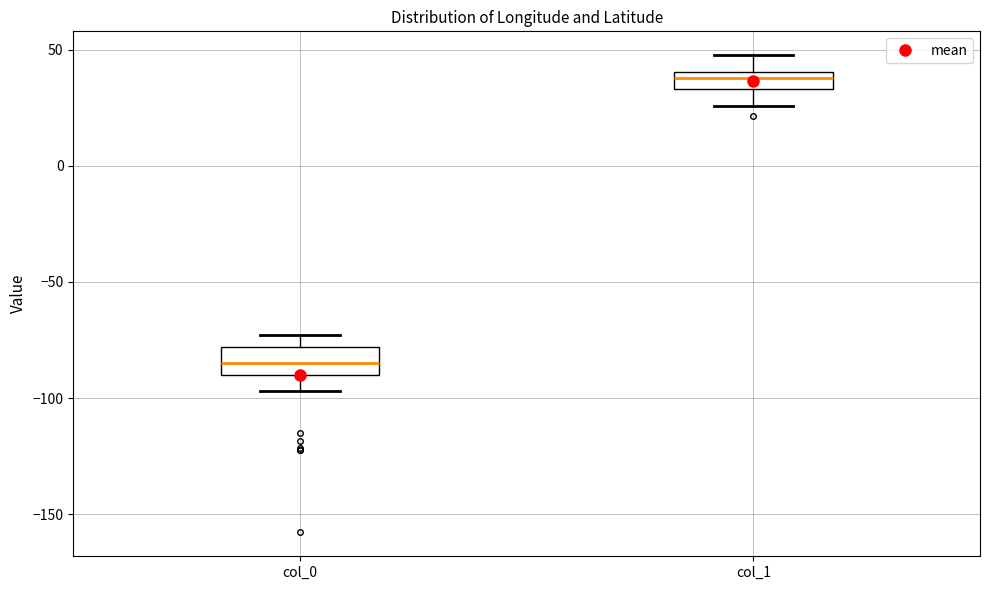

Where is the upper edge of the box for col_1 on the y-axis? The values are not printed on the chart, so give them approximately, as read against the axis.

40